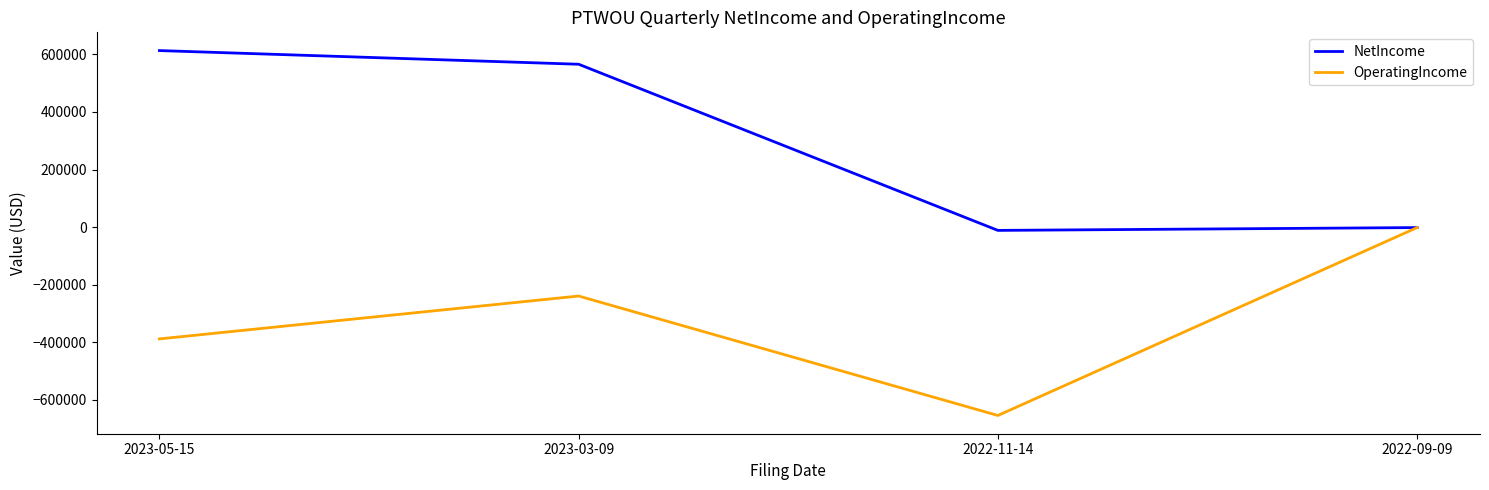

What is the difference between the maximum and second lowest values in the OperatingIncome series?

386827.0